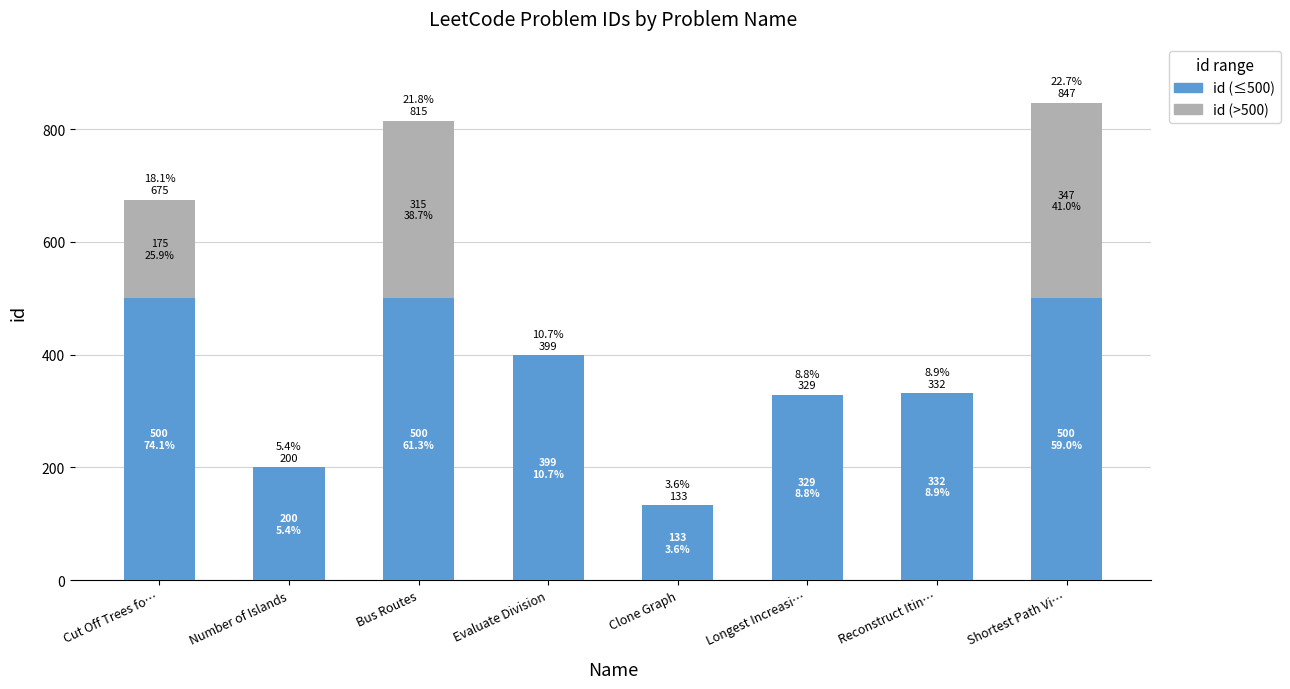

What is the total value across all series at Longest Increasi…?

329